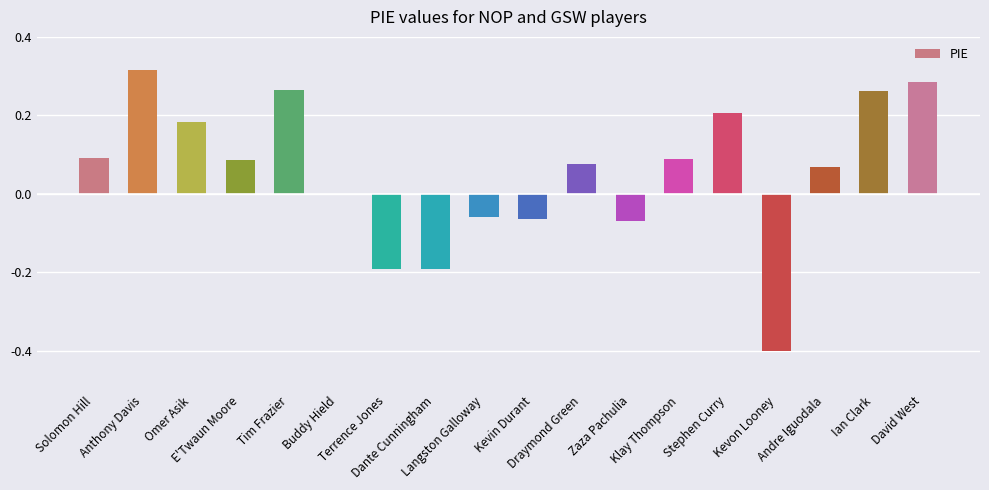

Are the bars horizontal?

No